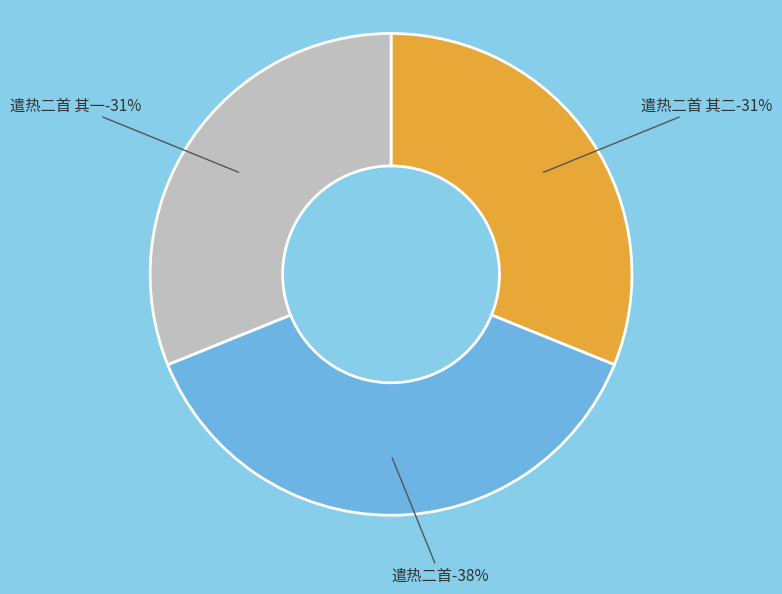

How many slices are in this pie chart?

3